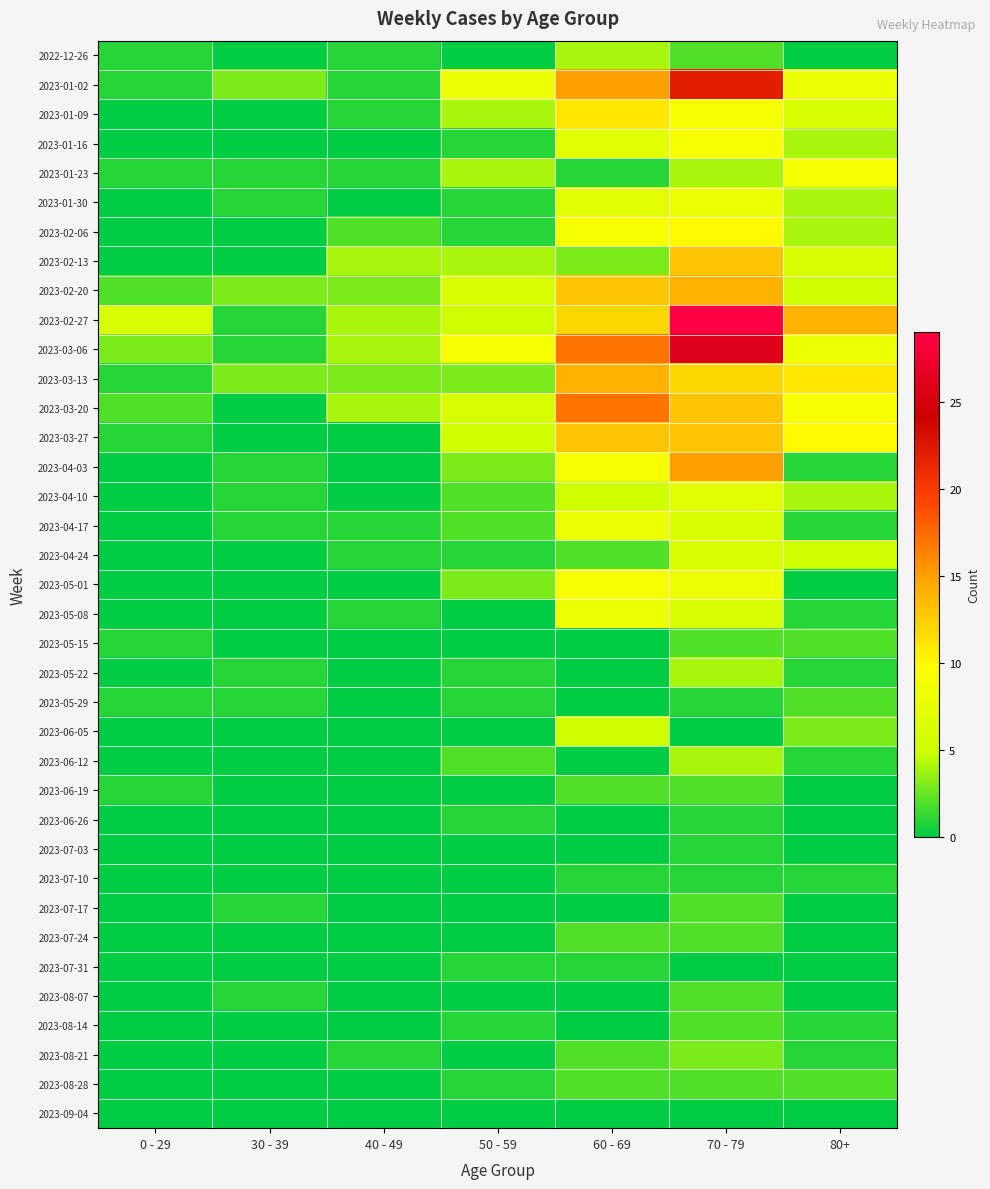

Reading right to left, what are all the values shown in this chart?

2022-12-26: 80+=0	70 - 79=2	60 - 69=4	50 - 59=0	40 - 49=1	30 - 39=0	0 - 29=1
2023-01-02: 80+=8	70 - 79=22	60 - 69=15	50 - 59=8	40 - 49=1	30 - 39=3	0 - 29=1
2023-01-09: 80+=6	70 - 79=9	60 - 69=11	50 - 59=4	40 - 49=1	30 - 39=0	0 - 29=0
2023-01-16: 80+=4	70 - 79=9	60 - 69=7	50 - 59=1	40 - 49=0	30 - 39=0	0 - 29=0
2023-01-23: 80+=9	70 - 79=4	60 - 69=1	50 - 59=4	40 - 49=1	30 - 39=1	0 - 29=1
2023-01-30: 80+=4	70 - 79=8	60 - 69=7	50 - 59=1	40 - 49=0	30 - 39=1	0 - 29=0
2023-02-06: 80+=4	70 - 79=10	60 - 69=9	50 - 59=1	40 - 49=2	30 - 39=0	0 - 29=0
2023-02-13: 80+=6	70 - 79=13	60 - 69=3	50 - 59=4	40 - 49=4	30 - 39=0	0 - 29=0
2023-02-20: 80+=5	70 - 79=14	60 - 69=13	50 - 59=6	40 - 49=3	30 - 39=3	0 - 29=2
2023-02-27: 80+=14	70 - 79=29	60 - 69=12	50 - 59=5	40 - 49=4	30 - 39=1	0 - 29=6
2023-03-06: 80+=8	70 - 79=26	60 - 69=17	50 - 59=9	40 - 49=4	30 - 39=1	0 - 29=3
2023-03-13: 80+=11	70 - 79=12	60 - 69=14	50 - 59=3	40 - 49=3	30 - 39=3	0 - 29=1
2023-03-20: 80+=9	70 - 79=13	60 - 69=17	50 - 59=6	40 - 49=4	30 - 39=0	0 - 29=2
2023-03-27: 80+=10	70 - 79=13	60 - 69=13	50 - 59=5	40 - 49=0	30 - 39=0	0 - 29=1
2023-04-03: 80+=1	70 - 79=15	60 - 69=9	50 - 59=3	40 - 49=0	30 - 39=1	0 - 29=0
2023-04-10: 80+=4	70 - 79=7	60 - 69=5	50 - 59=2	40 - 49=0	30 - 39=1	0 - 29=0
2023-04-17: 80+=1	70 - 79=6	60 - 69=8	50 - 59=2	40 - 49=1	30 - 39=1	0 - 29=0
2023-04-24: 80+=5	70 - 79=6	60 - 69=2	50 - 59=1	40 - 49=1	30 - 39=0	0 - 29=0
2023-05-01: 80+=0	70 - 79=8	60 - 69=9	50 - 59=3	40 - 49=0	30 - 39=0	0 - 29=0
2023-05-08: 80+=1	70 - 79=6	60 - 69=8	50 - 59=0	40 - 49=1	30 - 39=0	0 - 29=0
2023-05-15: 80+=2	70 - 79=2	60 - 69=0	50 - 59=0	40 - 49=0	30 - 39=0	0 - 29=1
2023-05-22: 80+=1	70 - 79=4	60 - 69=0	50 - 59=1	40 - 49=0	30 - 39=1	0 - 29=0
2023-05-29: 80+=2	70 - 79=1	60 - 69=0	50 - 59=1	40 - 49=0	30 - 39=1	0 - 29=1
2023-06-05: 80+=3	70 - 79=0	60 - 69=5	50 - 59=0	40 - 49=0	30 - 39=0	0 - 29=0
2023-06-12: 80+=1	70 - 79=4	60 - 69=0	50 - 59=2	40 - 49=0	30 - 39=0	0 - 29=0
2023-06-19: 80+=0	70 - 79=2	60 - 69=2	50 - 59=0	40 - 49=0	30 - 39=0	0 - 29=1
2023-06-26: 80+=0	70 - 79=1	60 - 69=0	50 - 59=1	40 - 49=0	30 - 39=0	0 - 29=0
2023-07-03: 80+=0	70 - 79=1	60 - 69=0	50 - 59=0	40 - 49=0	30 - 39=0	0 - 29=0
2023-07-10: 80+=1	70 - 79=1	60 - 69=1	50 - 59=0	40 - 49=0	30 - 39=0	0 - 29=0
2023-07-17: 80+=0	70 - 79=2	60 - 69=0	50 - 59=0	40 - 49=0	30 - 39=1	0 - 29=0
2023-07-24: 80+=0	70 - 79=2	60 - 69=2	50 - 59=0	40 - 49=0	30 - 39=0	0 - 29=0
2023-07-31: 80+=0	70 - 79=0	60 - 69=1	50 - 59=1	40 - 49=0	30 - 39=0	0 - 29=0
2023-08-07: 80+=0	70 - 79=2	60 - 69=0	50 - 59=0	40 - 49=0	30 - 39=1	0 - 29=0
2023-08-14: 80+=1	70 - 79=2	60 - 69=0	50 - 59=1	40 - 49=0	30 - 39=0	0 - 29=0
2023-08-21: 80+=1	70 - 79=3	60 - 69=2	50 - 59=0	40 - 49=1	30 - 39=0	0 - 29=0
2023-08-28: 80+=2	70 - 79=2	60 - 69=2	50 - 59=1	40 - 49=0	30 - 39=0	0 - 29=0
2023-09-04: 80+=0	70 - 79=0	60 - 69=0	50 - 59=0	40 - 49=0	30 - 39=0	0 - 29=0